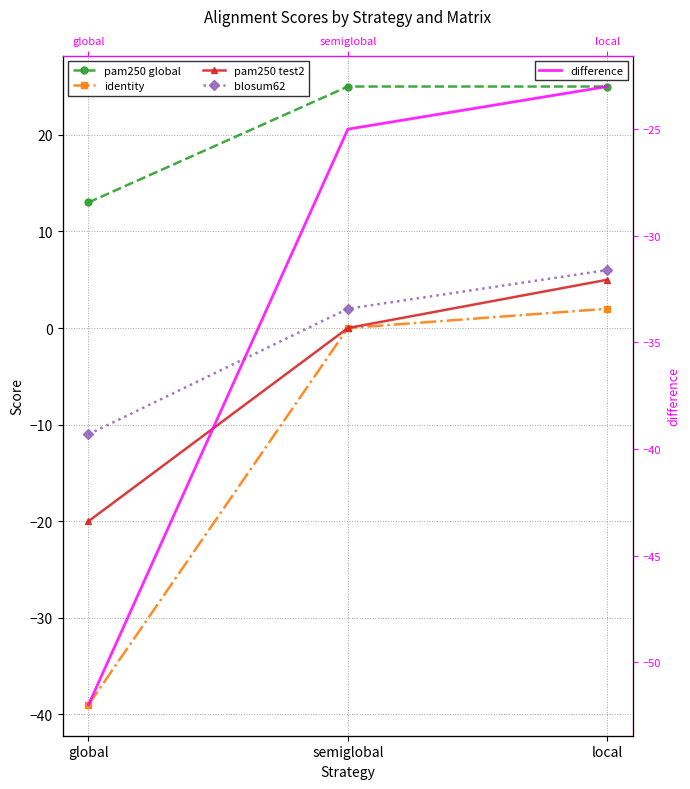

Rank the series by their maximum value, from highest to lowest.

pam250 global, blosum62, pam250 test2, identity, difference